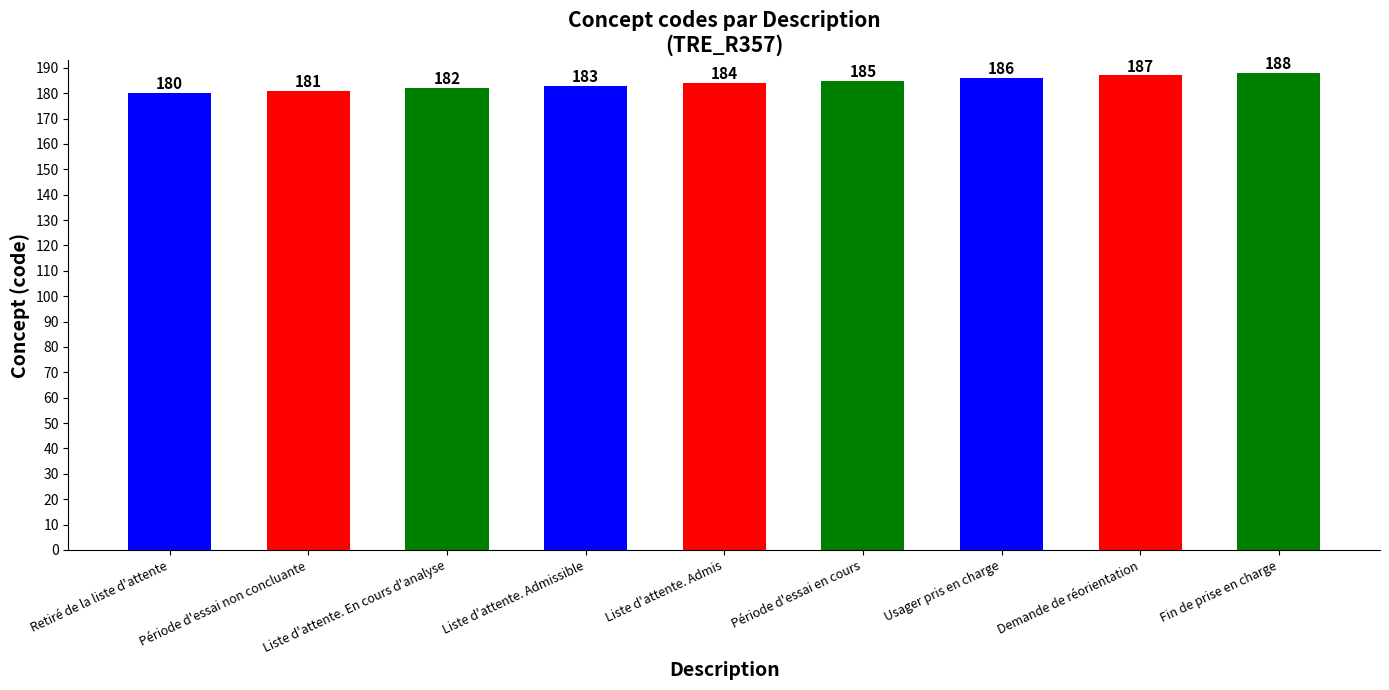

What is the difference between the second highest and minimum values?

7